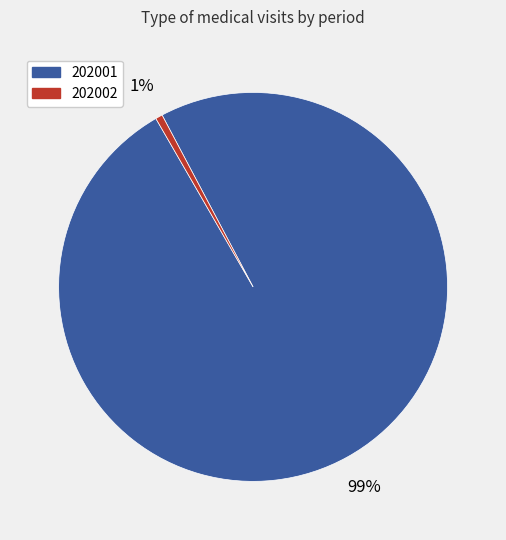

Does any single category account for the majority?

Yes